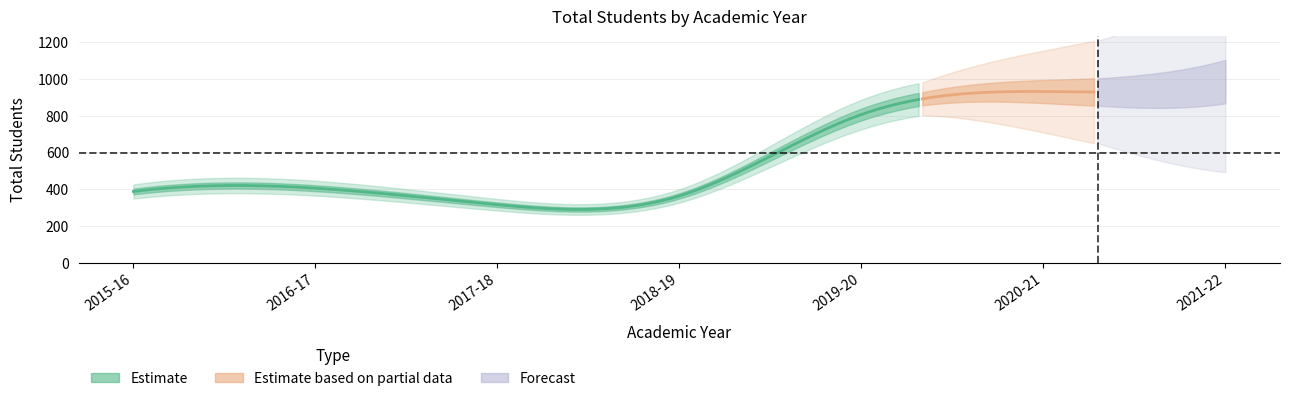

What position from the right is 2021-22?

1